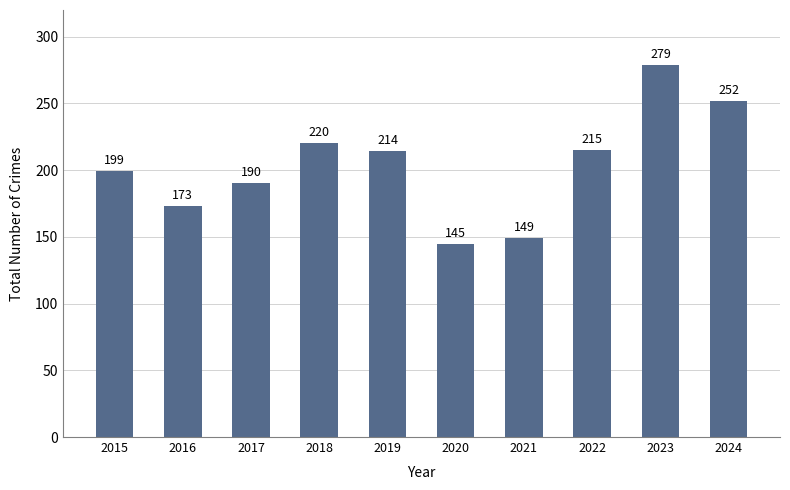

Count the number of data series in this chart.

1